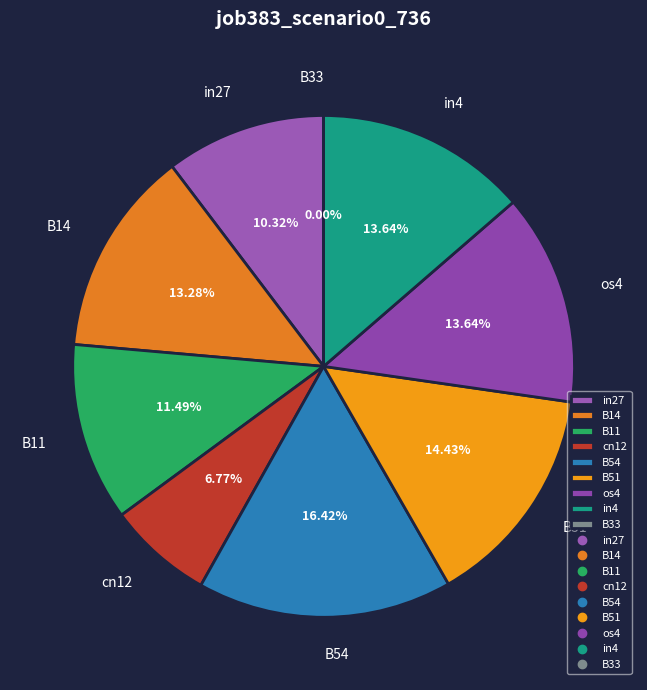

Does any single category account for the majority?

No